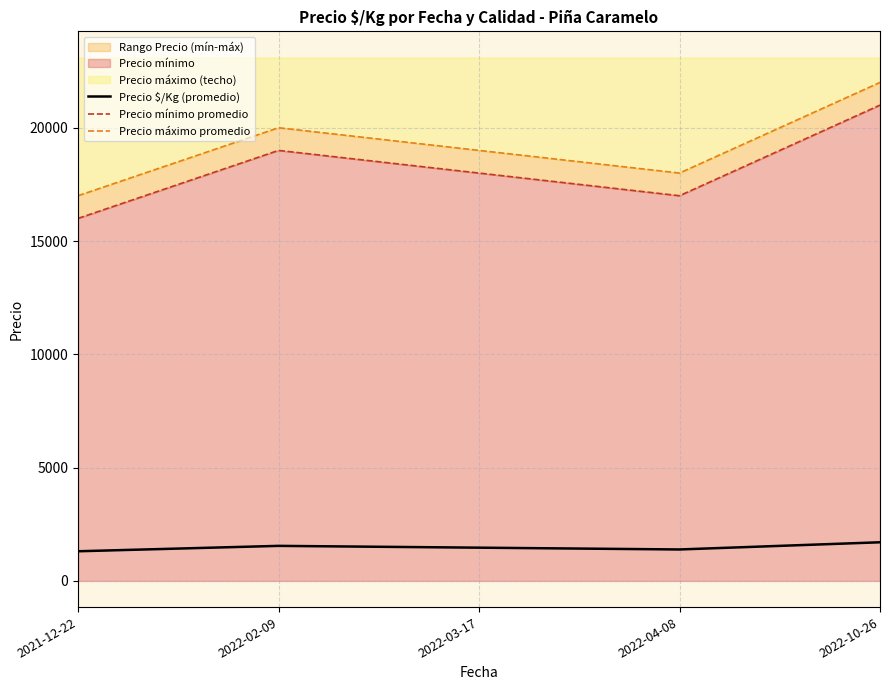

Reading left to right, extract all data points from this chart.

Precio $/Kg (promedio): 1308.8	1546.8	1467.2	1388.0	1705.5
Precio mínimo promedio: 16000.0	19000.0	18000.0	17000.0	21000.0
Precio máximo promedio: 17000.0	20000.0	19000.0	18000.0	22000.0